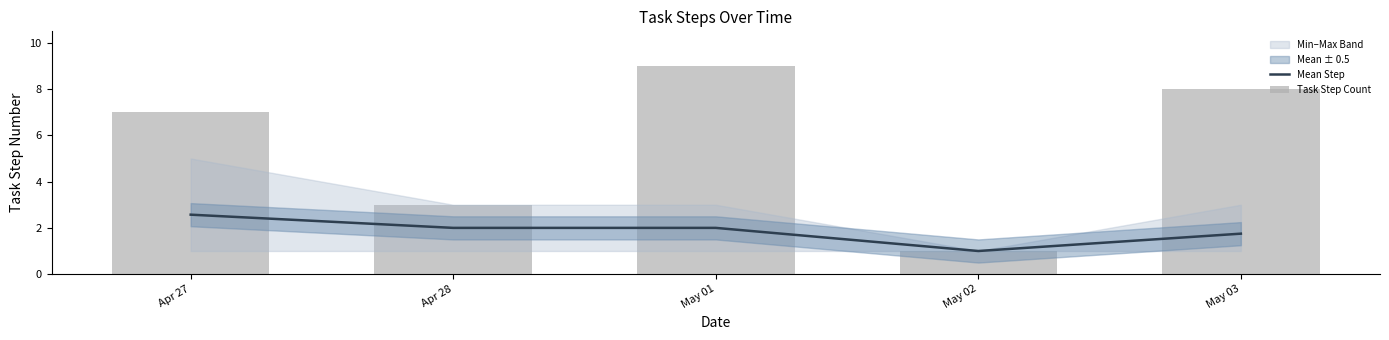

True or false: Mean Step has a value of 1.0 at May 01.

False